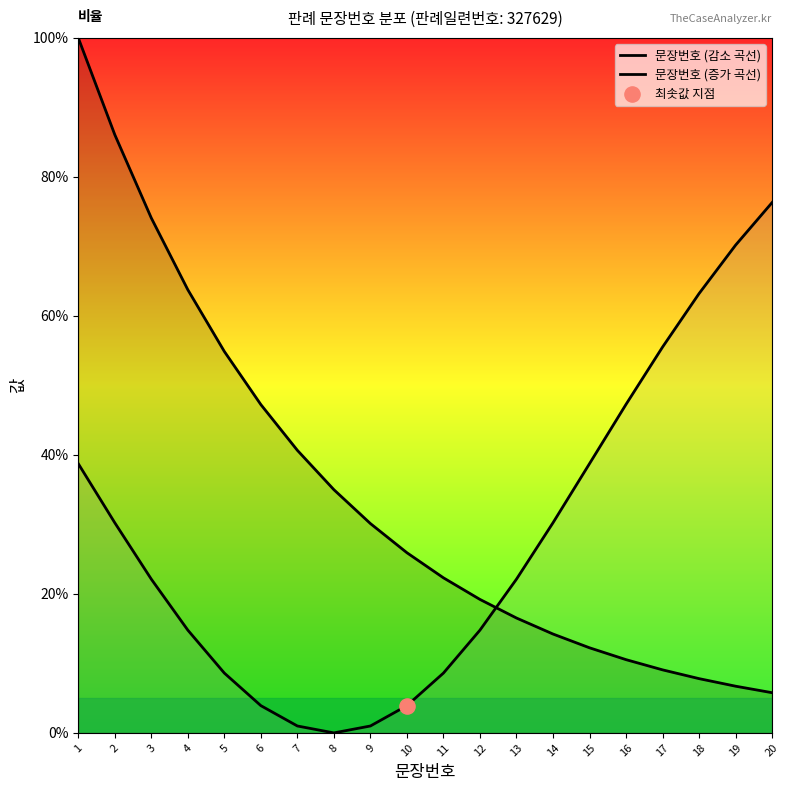

What are all the series names shown in the legend?

문장번호 (감소 곡선), 문장번호 (증가 곡선)